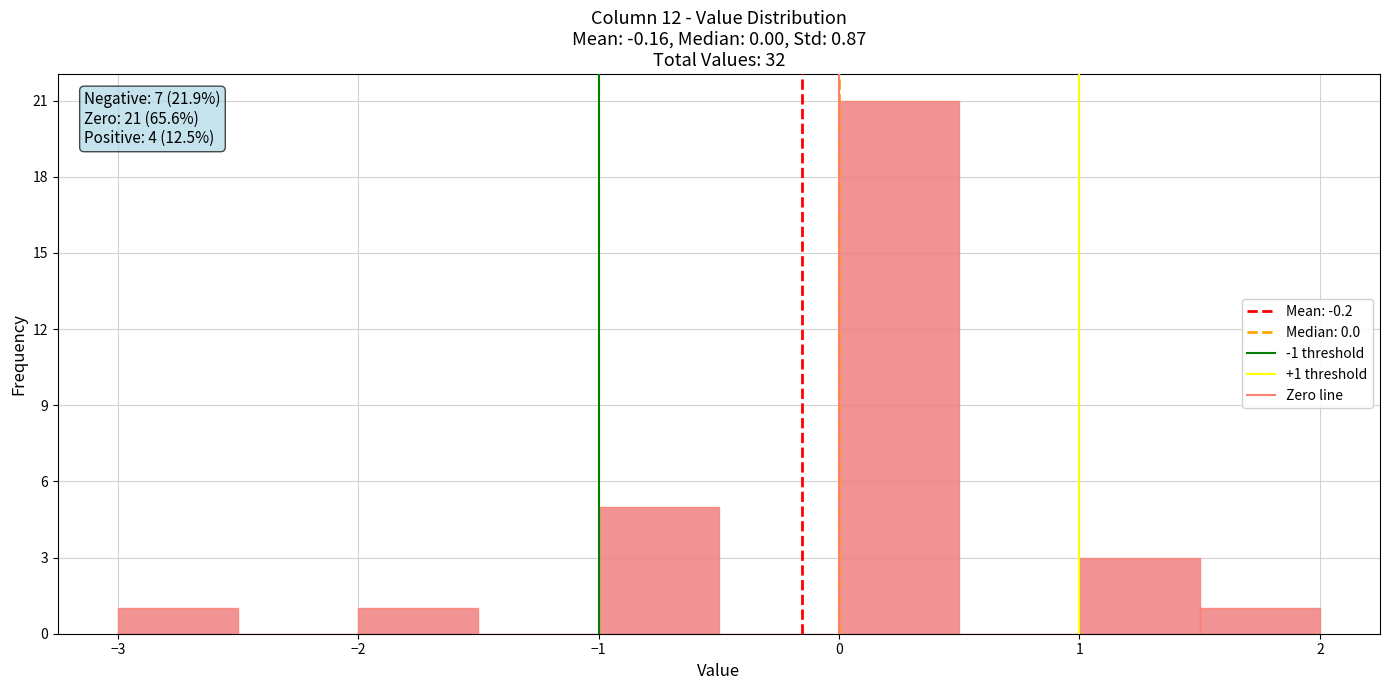

Over which range of the x-axis is the bar tallest?

0.0 to 0.5